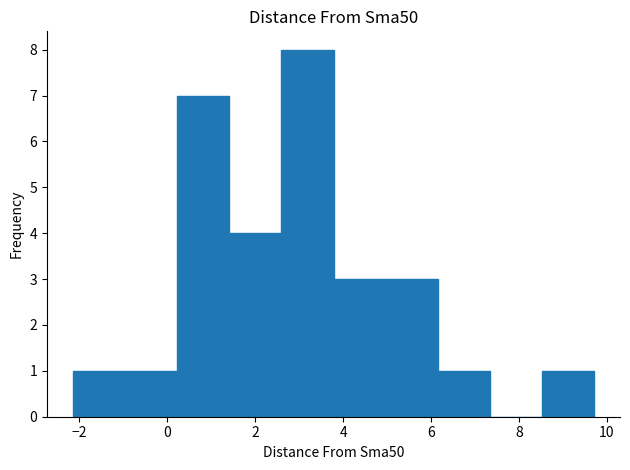

Over which range of the x-axis is the bar tallest?

2.6 to 3.8